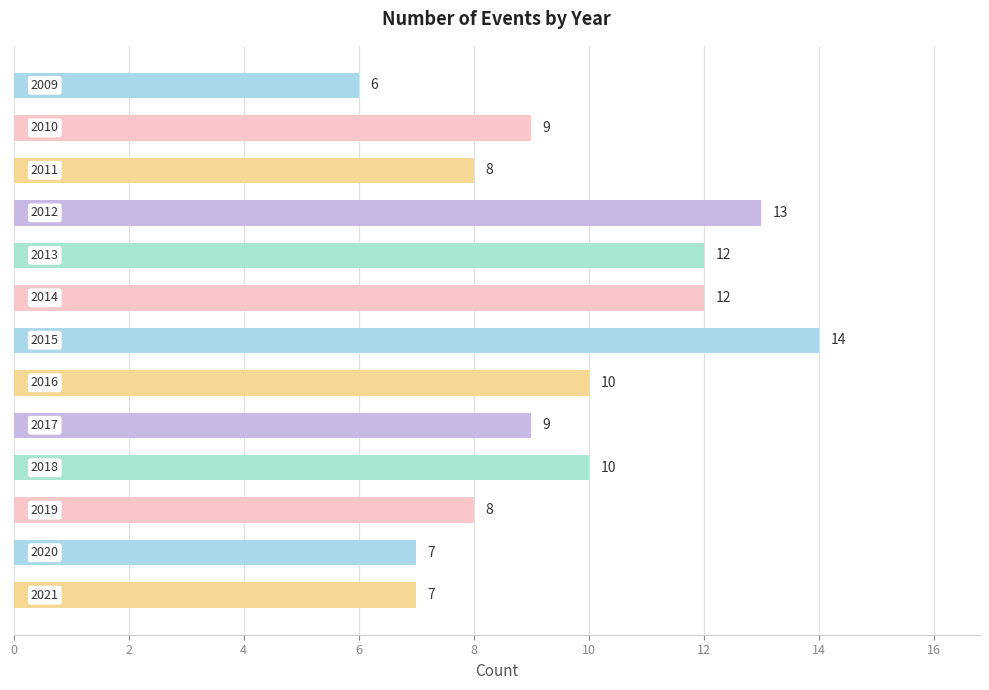

What is the maximum value shown in the chart?

14